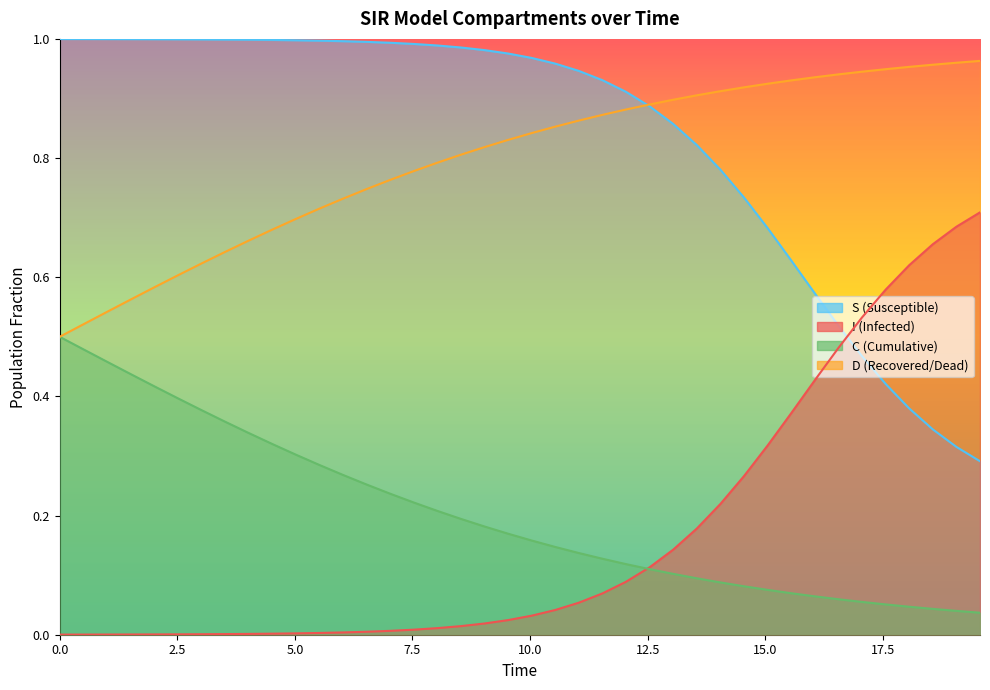

Which series changed the most between 4.51505016722408 and 15.551839464882944?

S